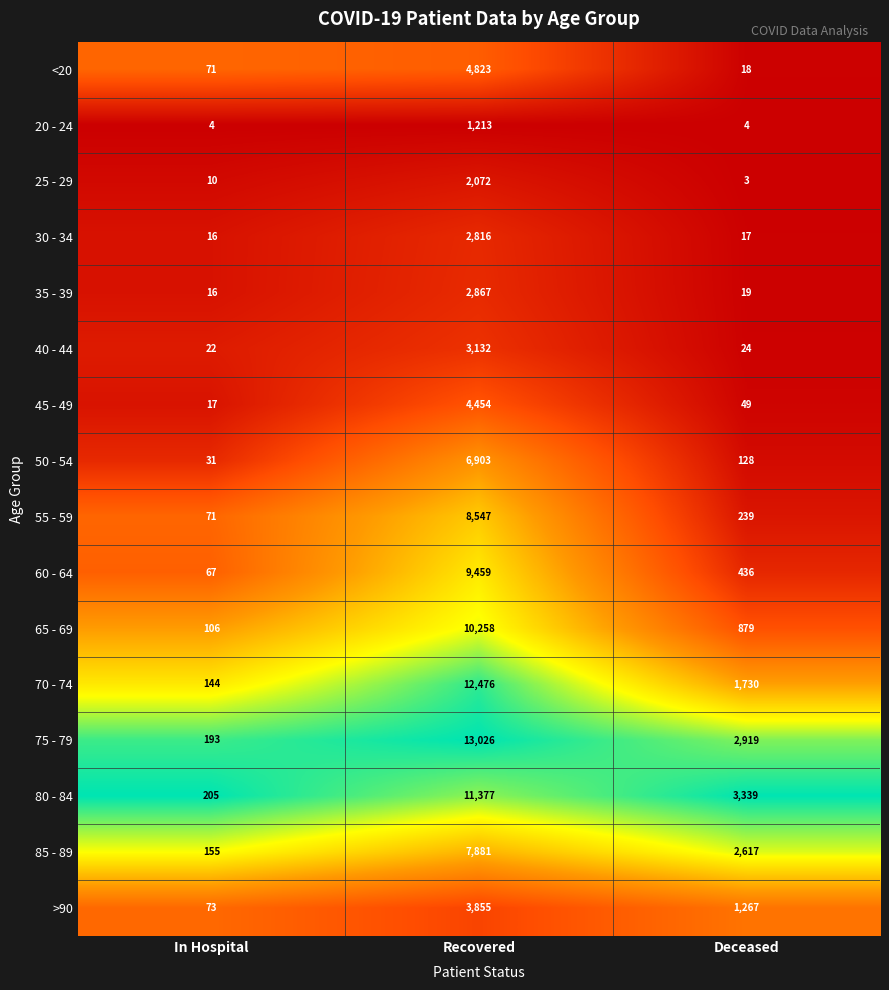

Count the number of data series in this chart.

16